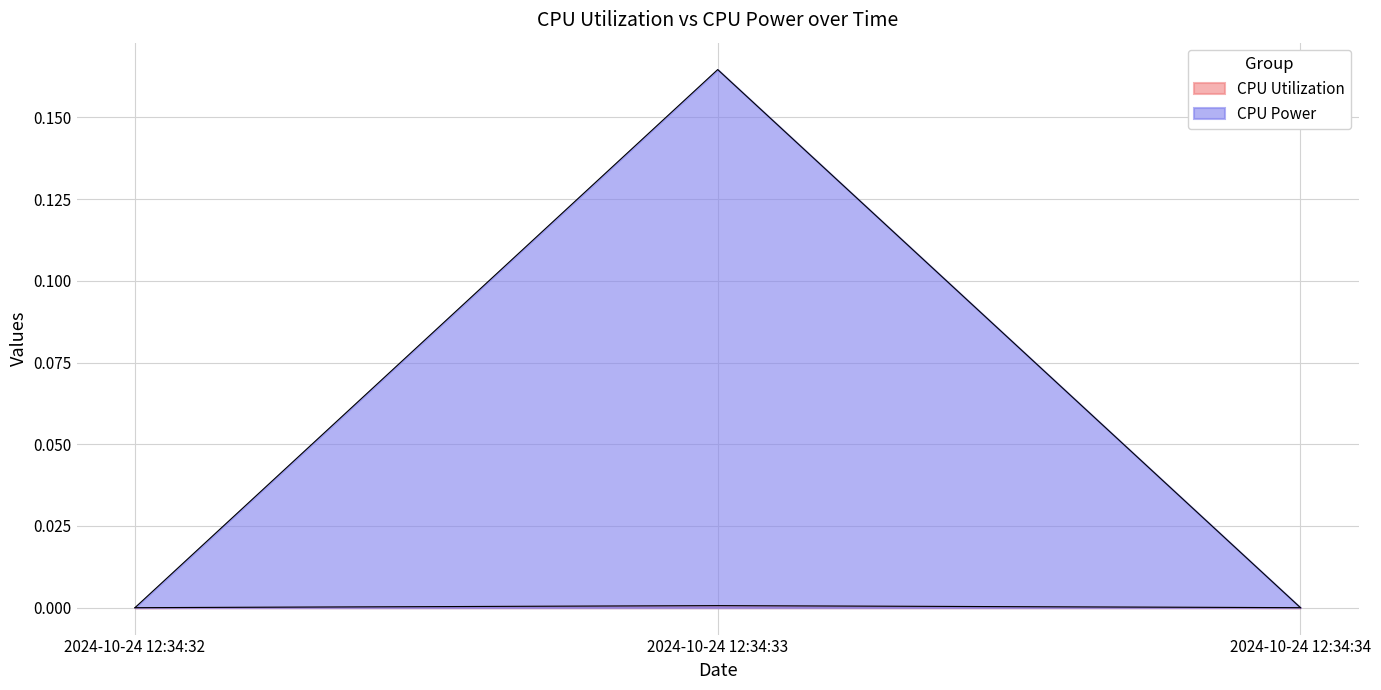

List the labels in order of CPU Power value, smallest first.

2024-10-24 12:34:32, 2024-10-24 12:34:34, 2024-10-24 12:34:33